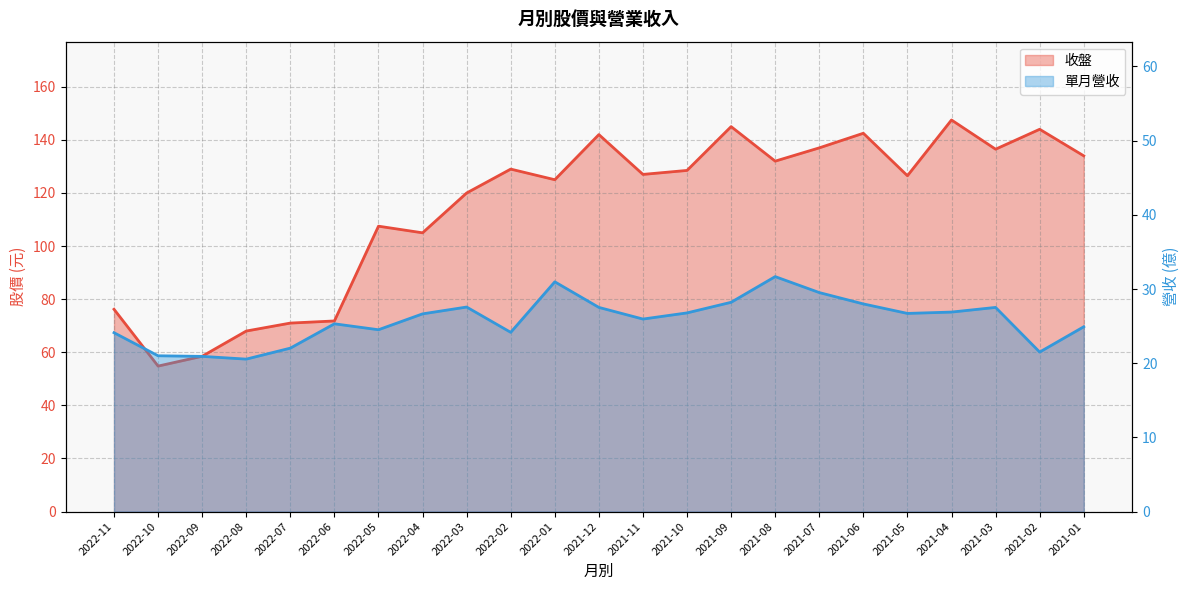

What is the difference between the highest and lowest values at 2021-11?

101.0